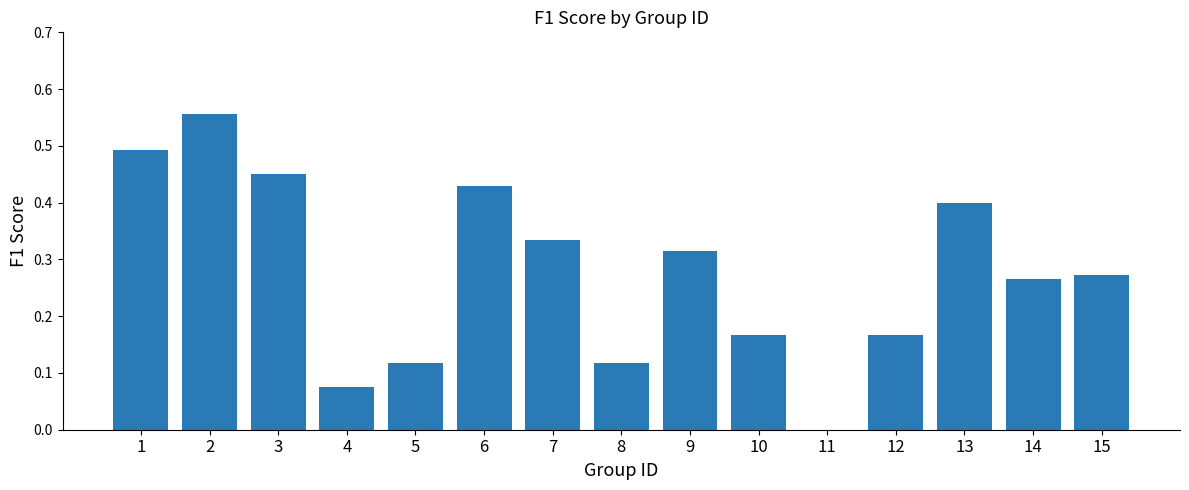

What is the sum of all values?

4.2